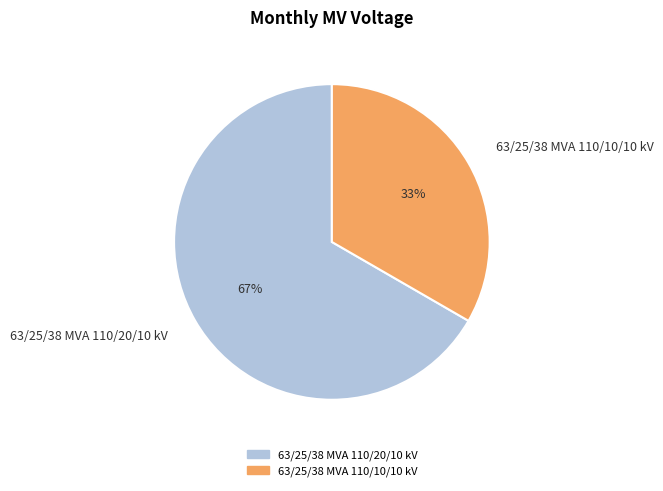

Is the sum of 63/25/38 MVA 110/10/10 kV and 63/25/38 MVA 110/20/10 kV greater than half?

Yes